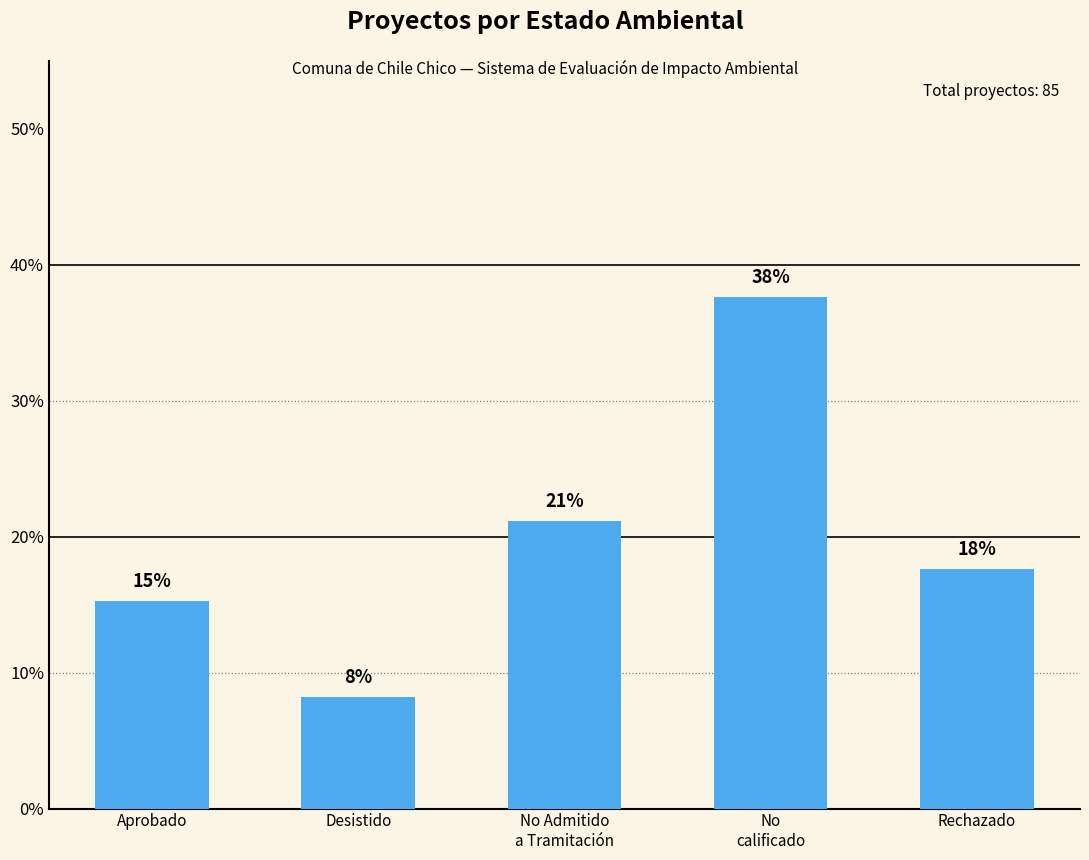

Is it true that the value at Rechazado is 17.6?

True